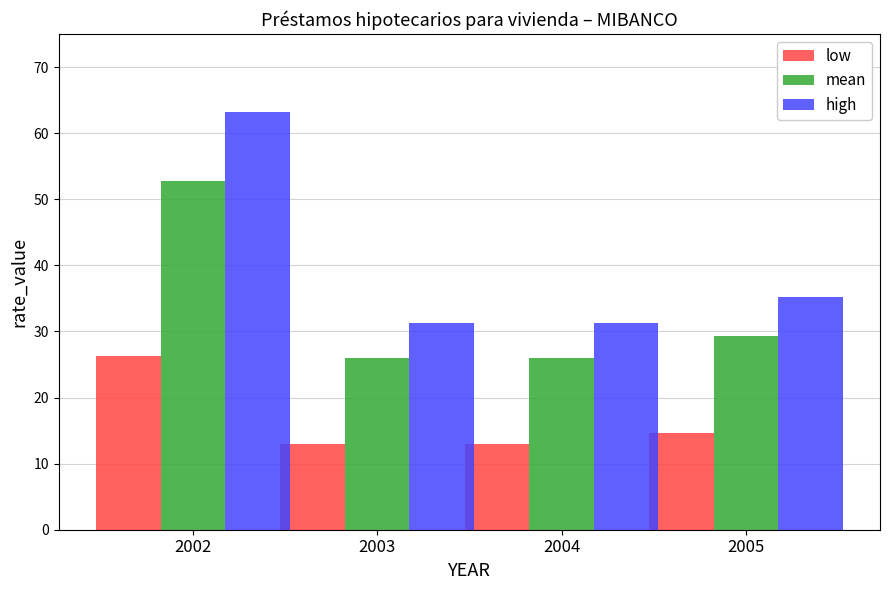

List the series in order of their peak value, highest first.

high, mean, low